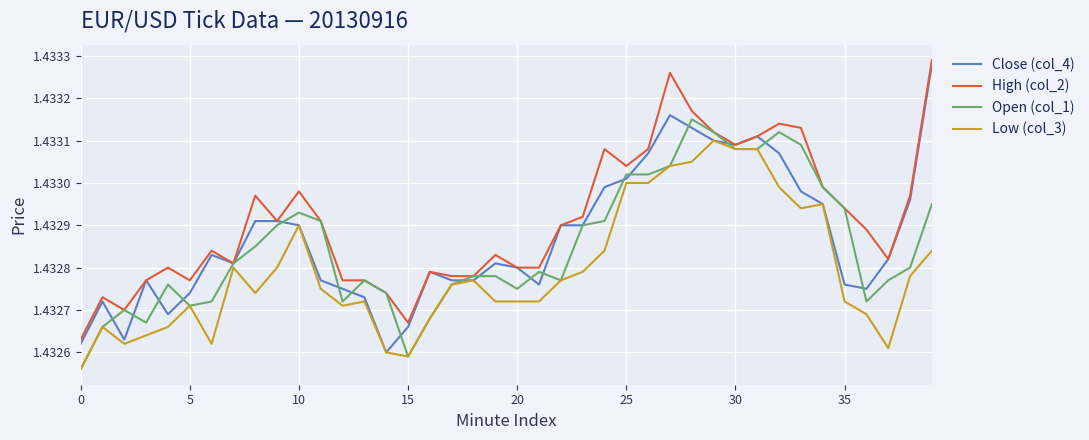

Which series has the largest total across all categories?

High (col_2)